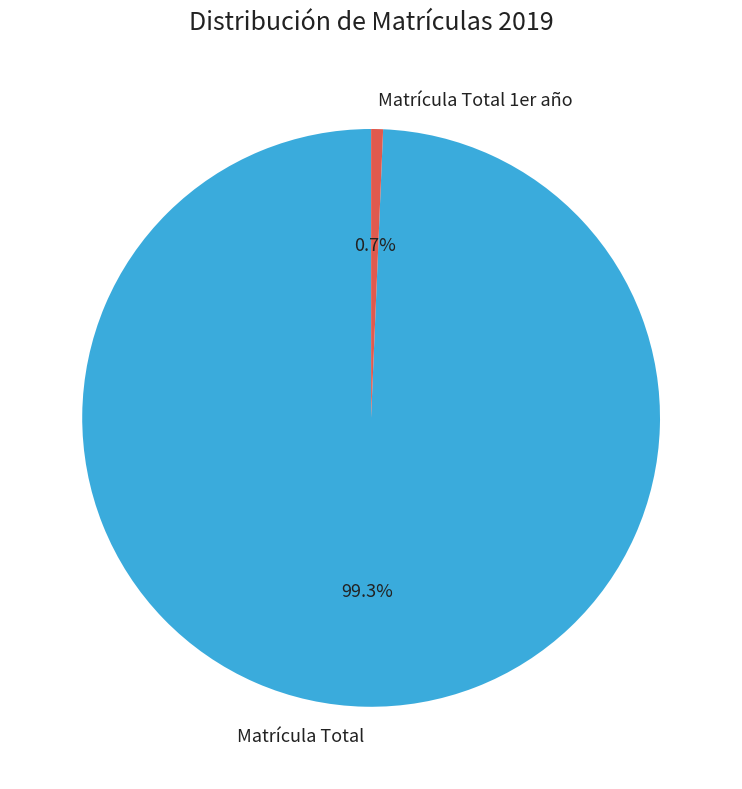

To the nearest percent, what percentage of the pie is Matrícula Total?

99%